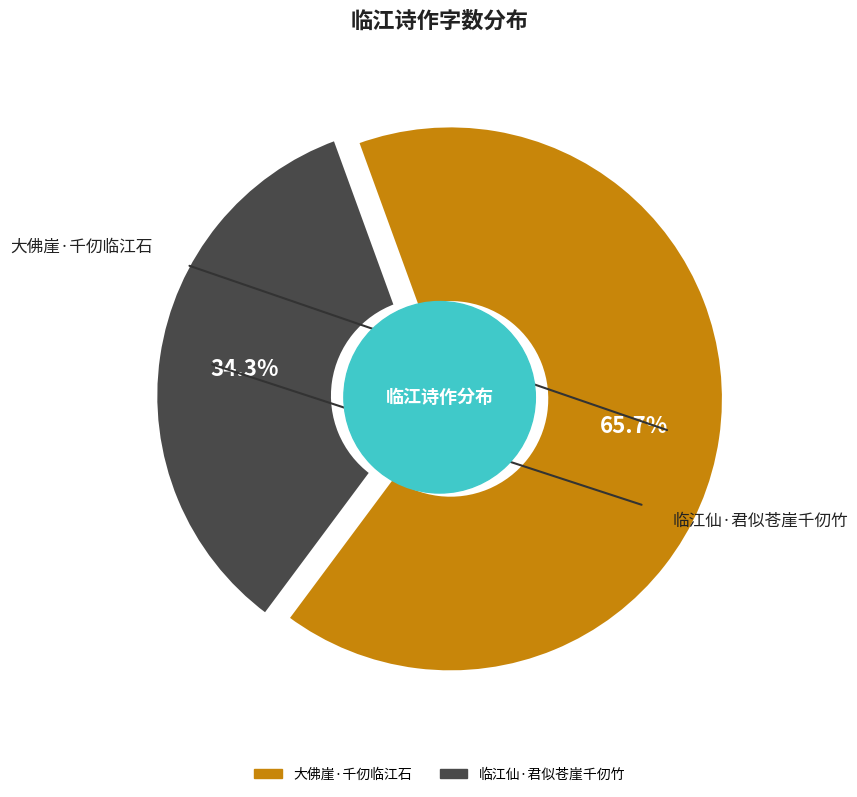

The 临江仙·君似苍崖千仞竹 slice represents 25% of the pie. True or false?

False